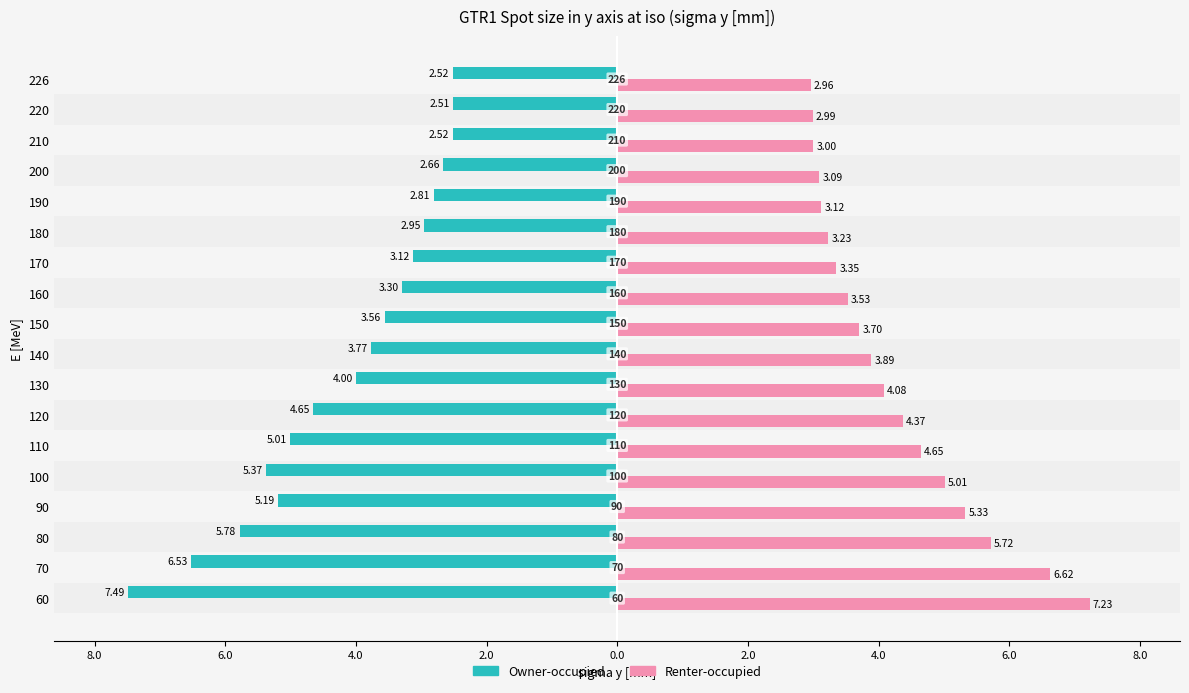

What are all the series names shown in the legend?

Owner-occupied, Renter-occupied